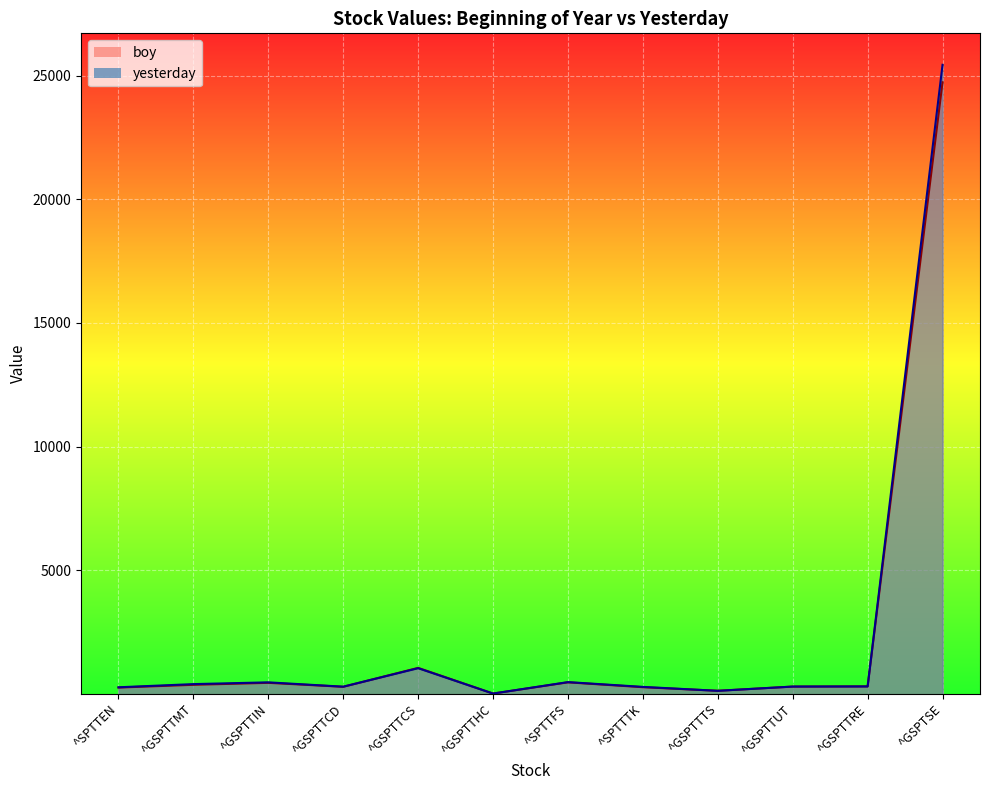

Which series has the largest total across all categories?

yesterday